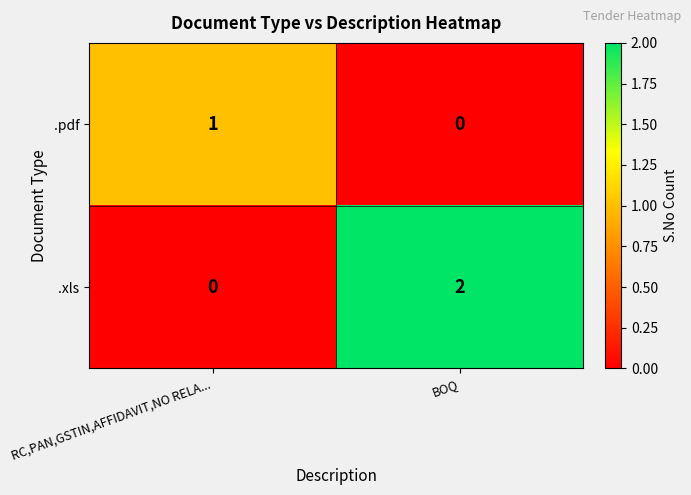

Reading left to right, list all the values displayed in this chart.

.pdf: 1	0
.xls: 0	2